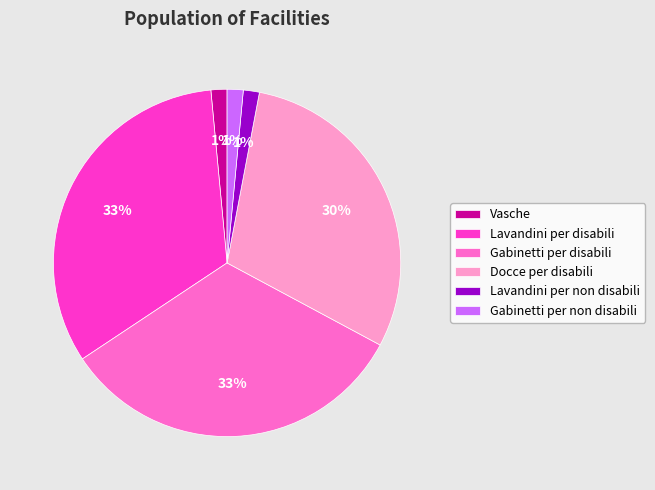

To the nearest percent, what is the average slice percentage?

17%